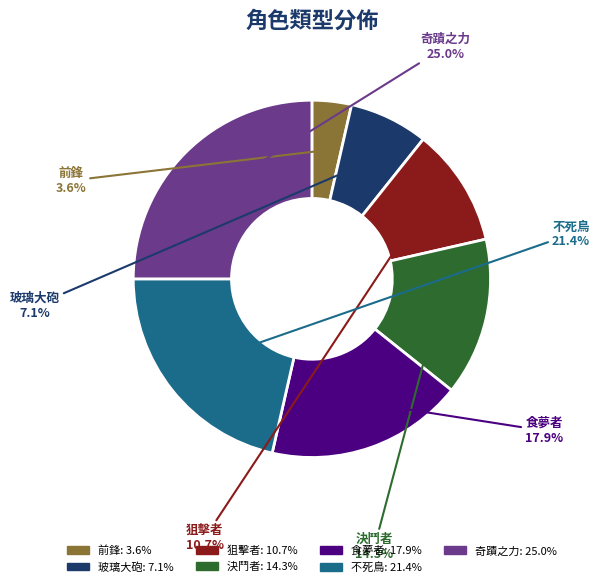

Approximately how many times larger is the value at 前鋒 compared to 食夢者?

0.2